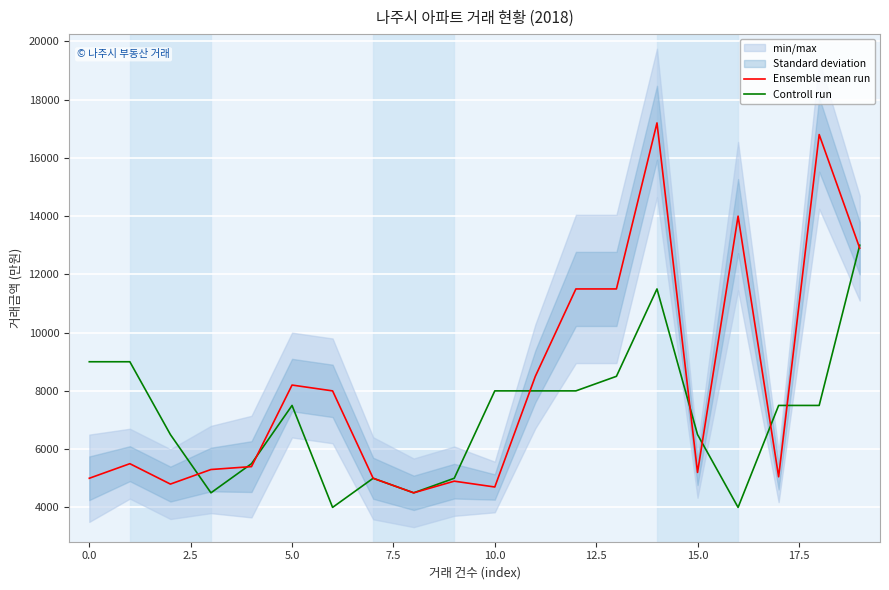

What is the maximum value for Controll run?

13000